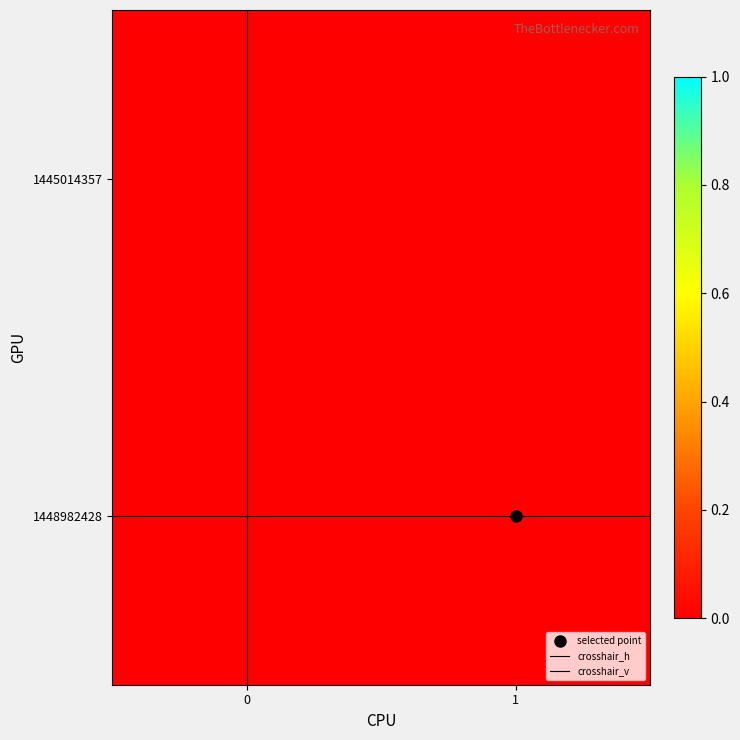

The crosshair_v series shows 0 at 0. True or false?

False